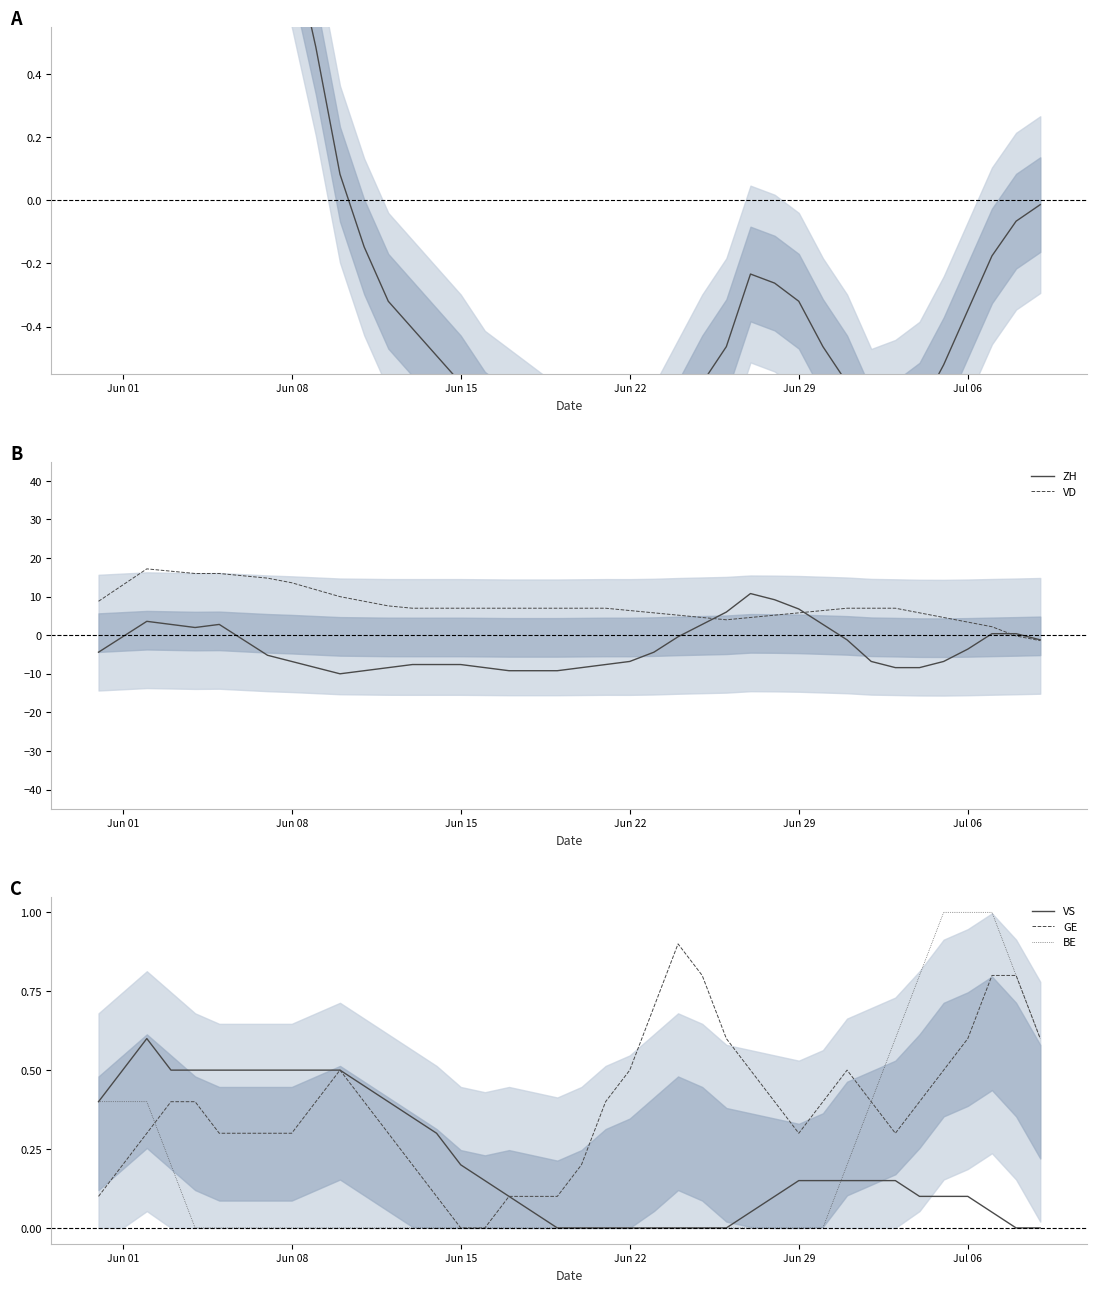

What is the highest value of the BE series?

1.0